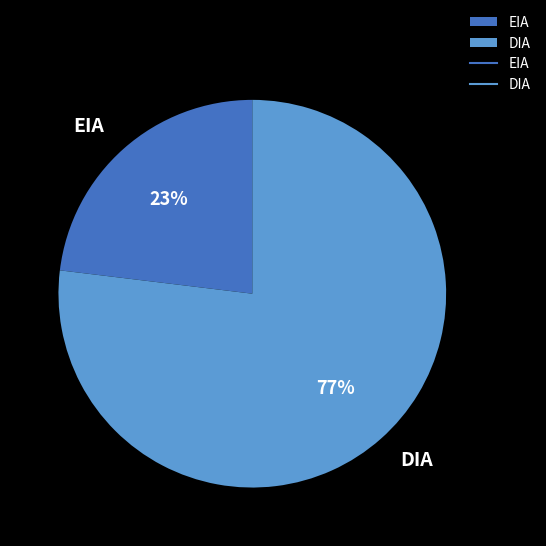

To the nearest percent, what portion does EIA represent?

23%